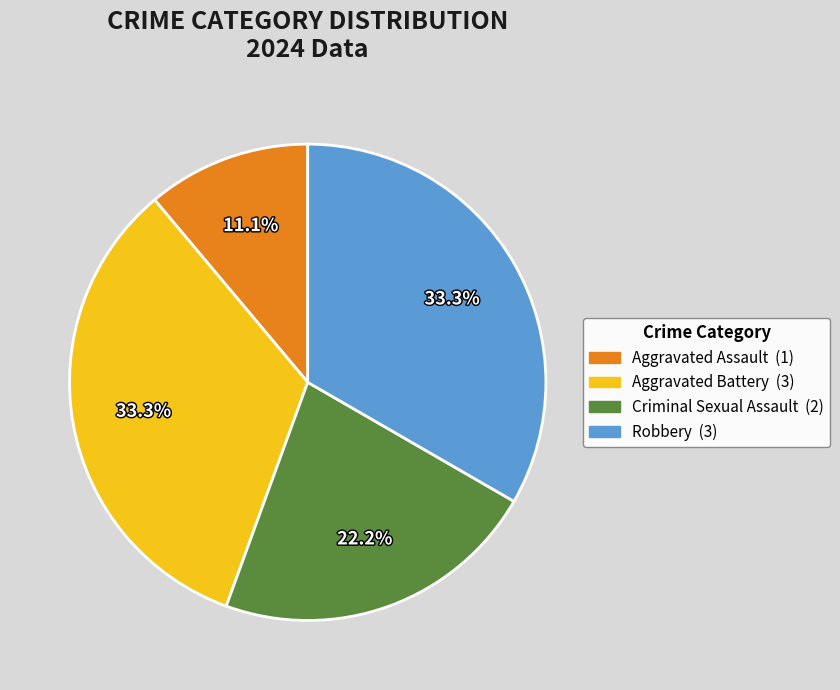

Does Robbery represent more than half of the total?

No